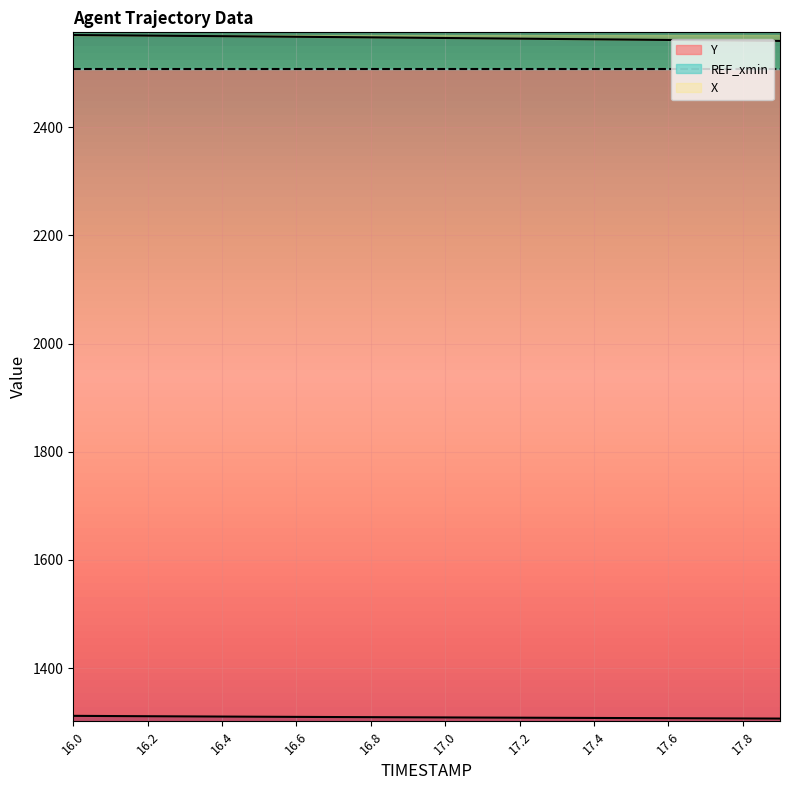

Reading left to right, list all the values displayed in this chart.

X: 16.0=2570.3	16.1=2569.8	16.2=2569.2	16.3=2568.7	16.4=2568.2	16.5=2567.7	16.6=2567.1	16.7=2566.6	16.8=2566.0	16.9=2565.4	17.0=2564.8	17.1=2564.2	17.2=2563.6	17.3=2563.0	17.4=2562.4	17.5=2561.8	17.6=2561.2	17.7=2560.6	17.8=2560.0	17.9=2559.4
Y: 16.0=1311.8	16.1=1311.5	16.2=1311.1	16.3=1310.8	16.4=1310.5	16.5=1310.2	16.6=1309.9	16.7=1309.6	16.8=1309.4	16.9=1309.1	17.0=1308.9	17.1=1308.6	17.2=1308.4	17.3=1308.2	17.4=1307.9	17.5=1307.7	17.6=1307.5	17.7=1307.2	17.8=1307.0	17.9=1306.8